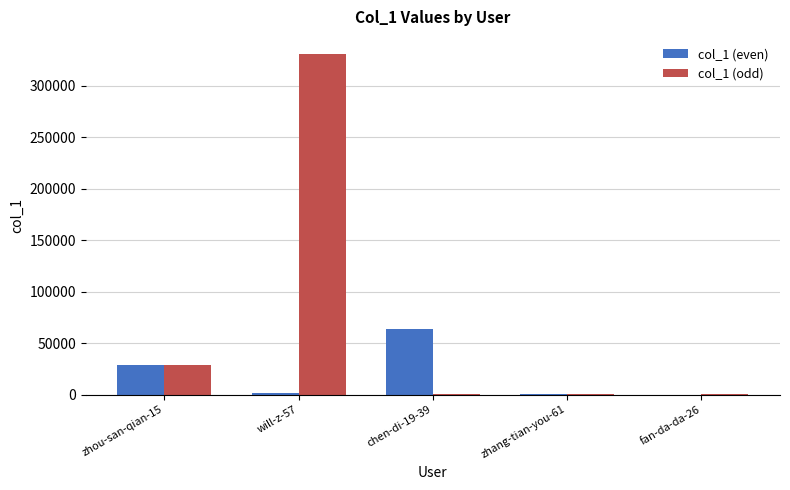

Which category has the highest value in the col_1 (even) series?

chen-di-19-39